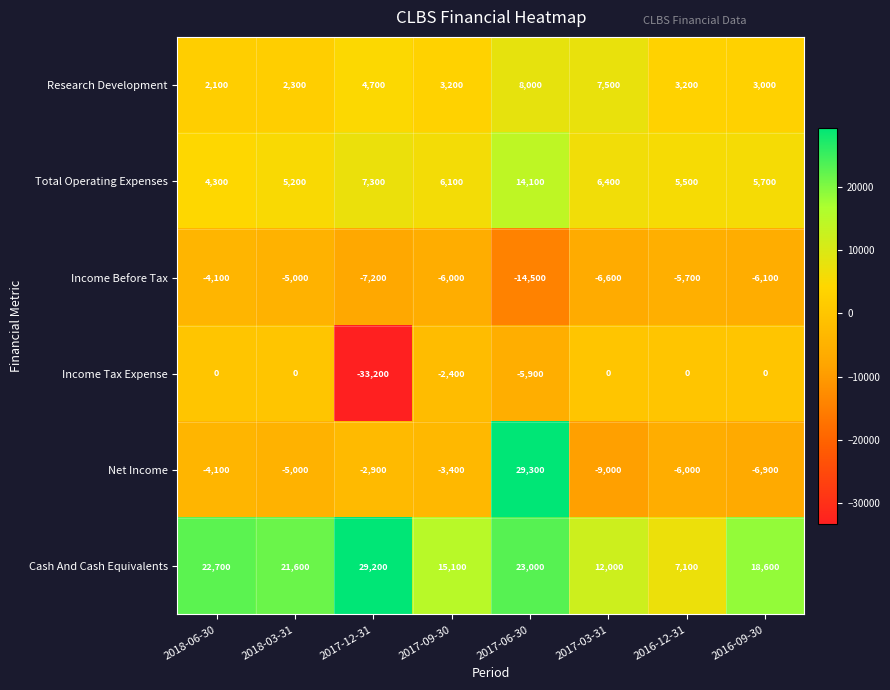

At which category does the chart reach its peak across all series?

2017-06-30